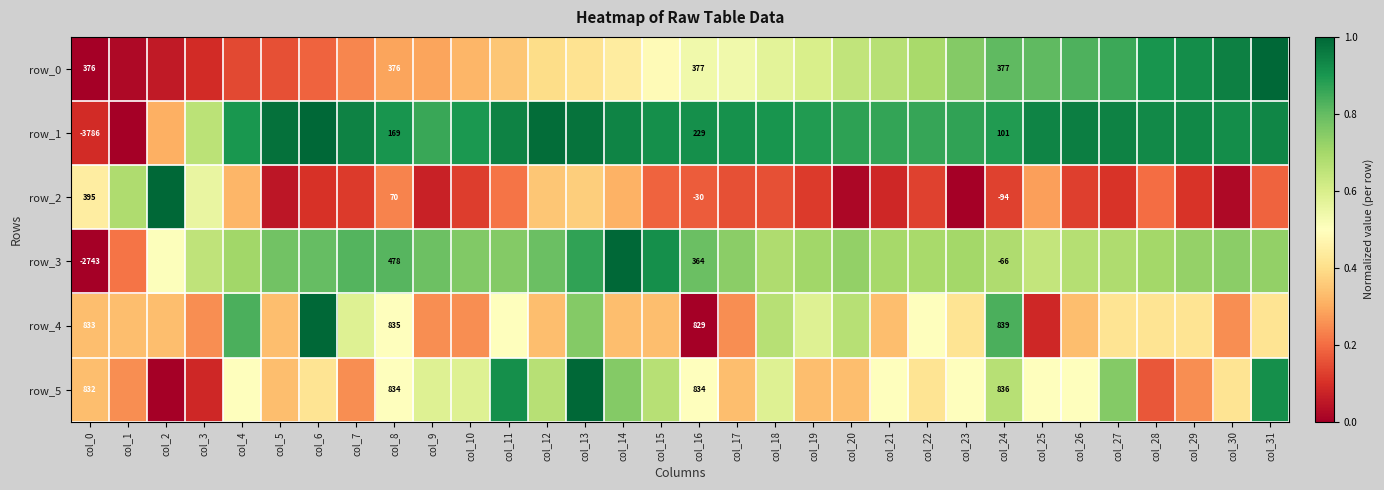

Is the value of row_4 at col_2 greater than the value of row_2 at col_25?

Yes